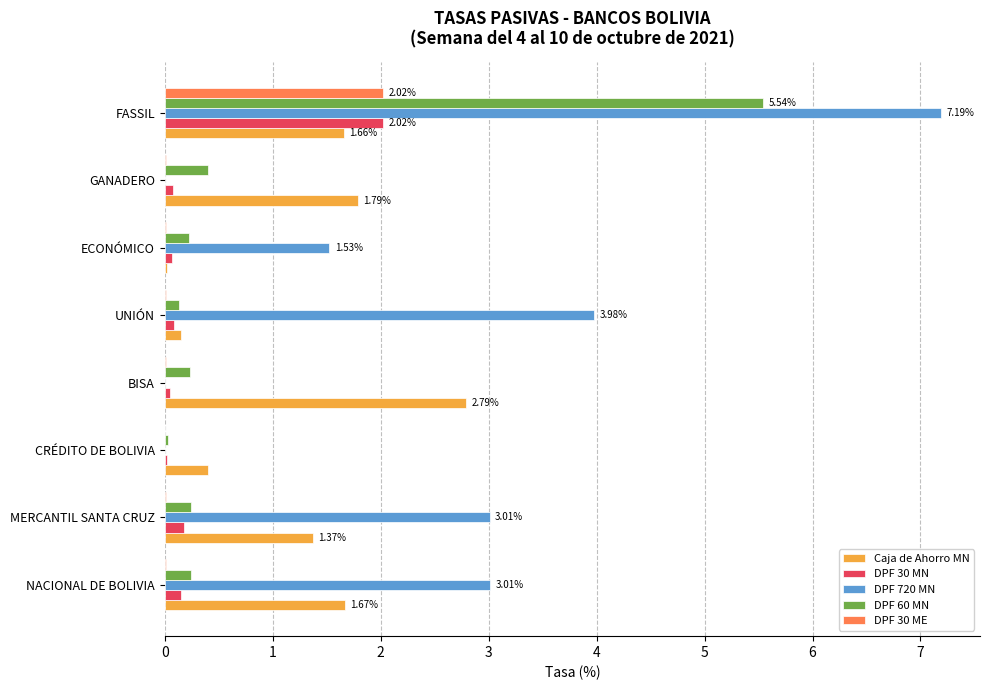

Is the value of DPF 720 MN at CRÉDITO DE BOLIVIA greater than the value of Caja de Ahorro MN at FASSIL?

No